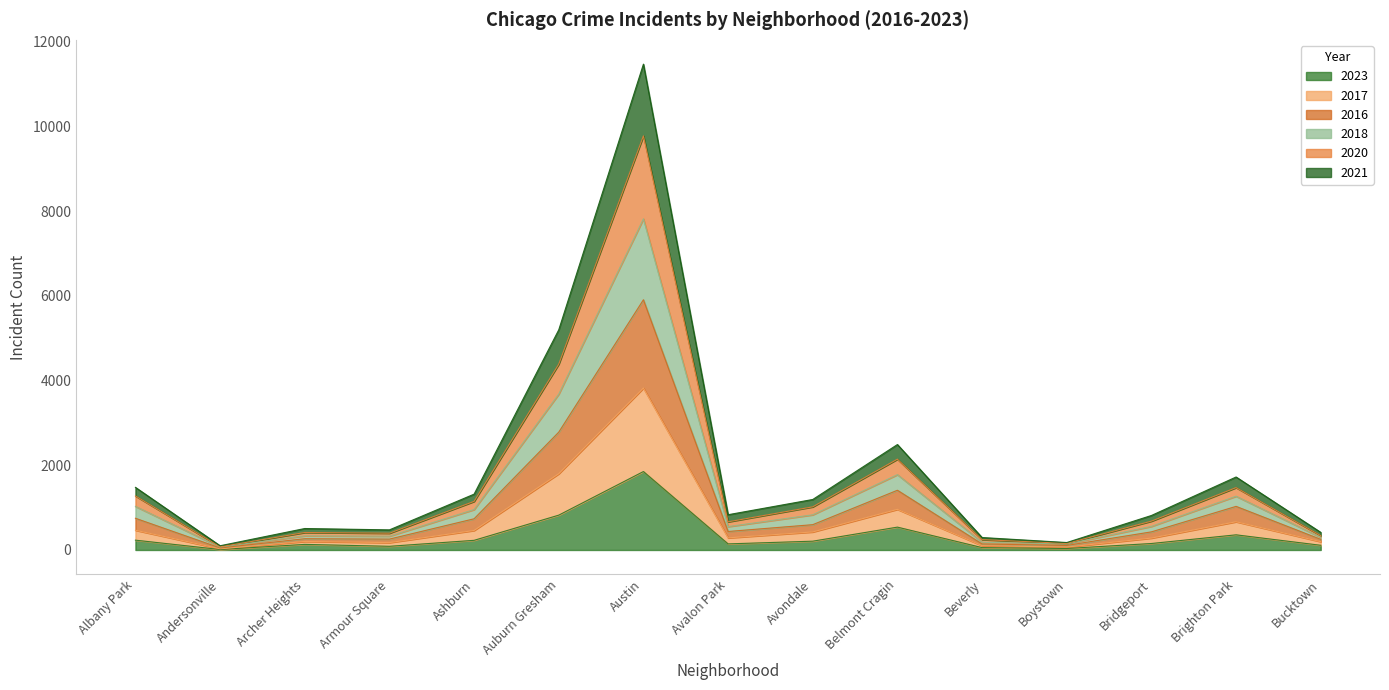

At which category is the sum across all series the highest?

Austin